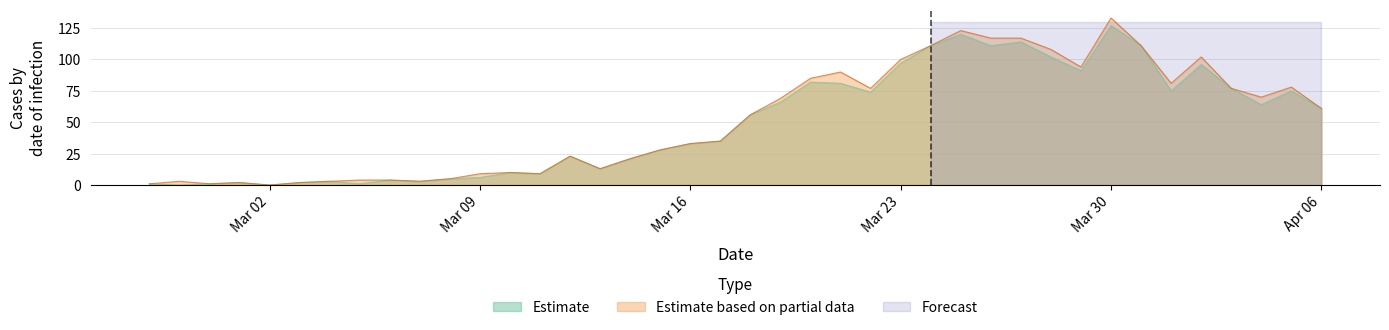

Where is the first local maximum?

2020-03-01